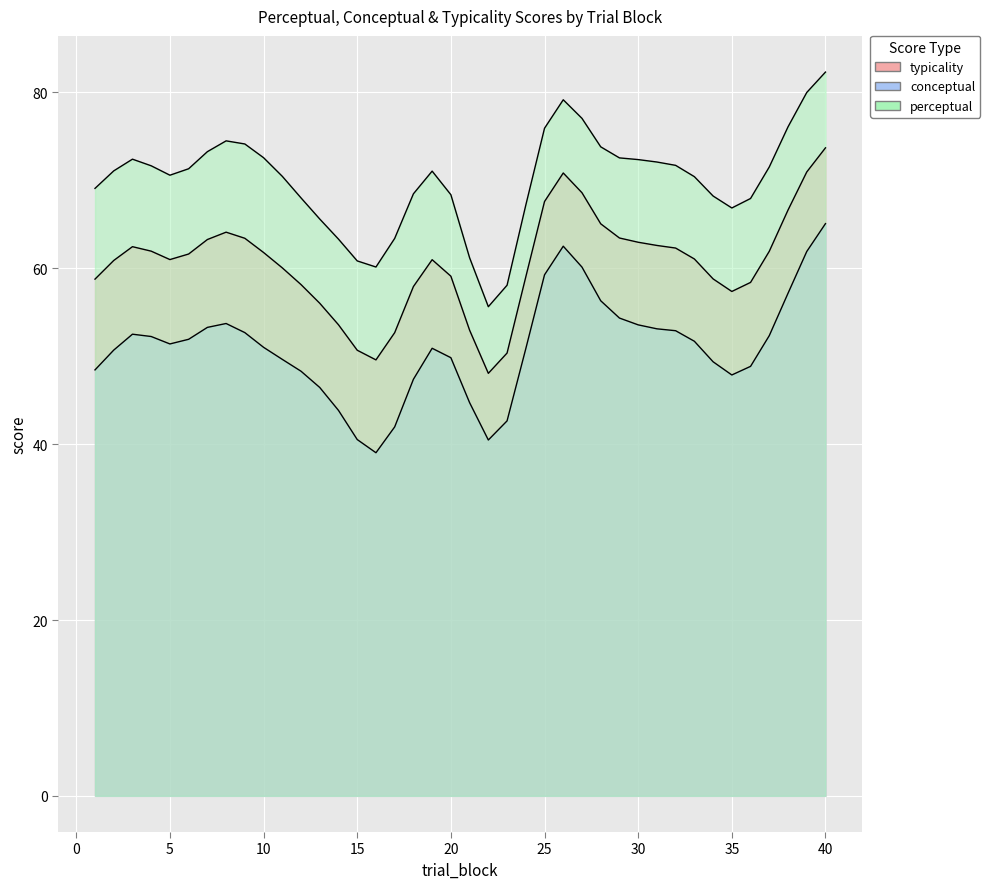

At which label is typicality closest to 48?

1